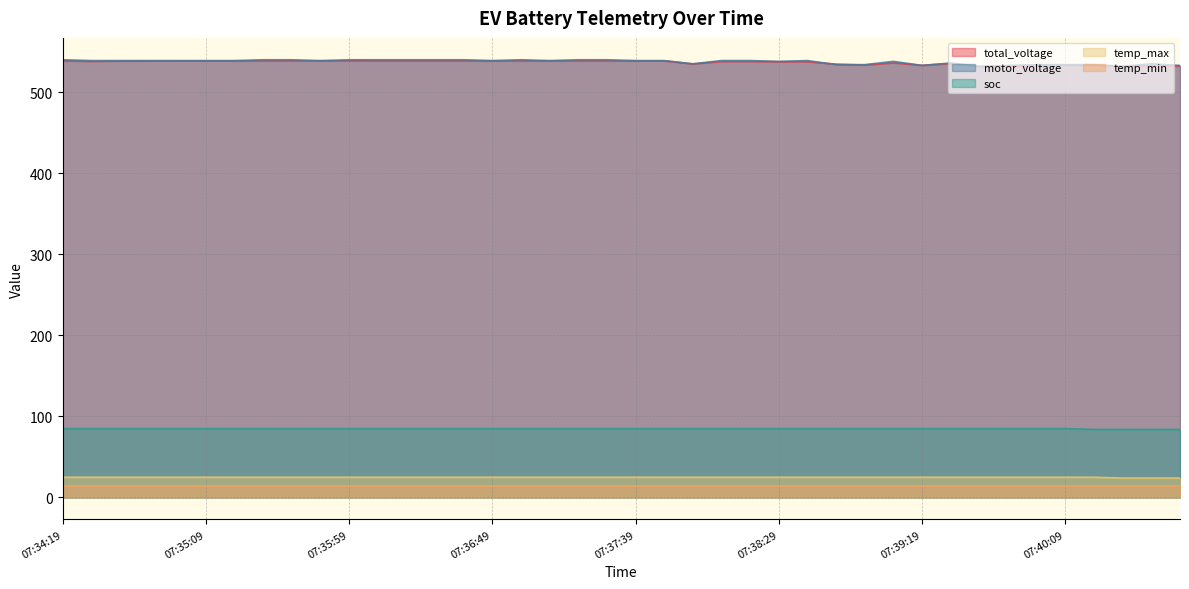

Which series has the widest spread of values?

motor_voltage